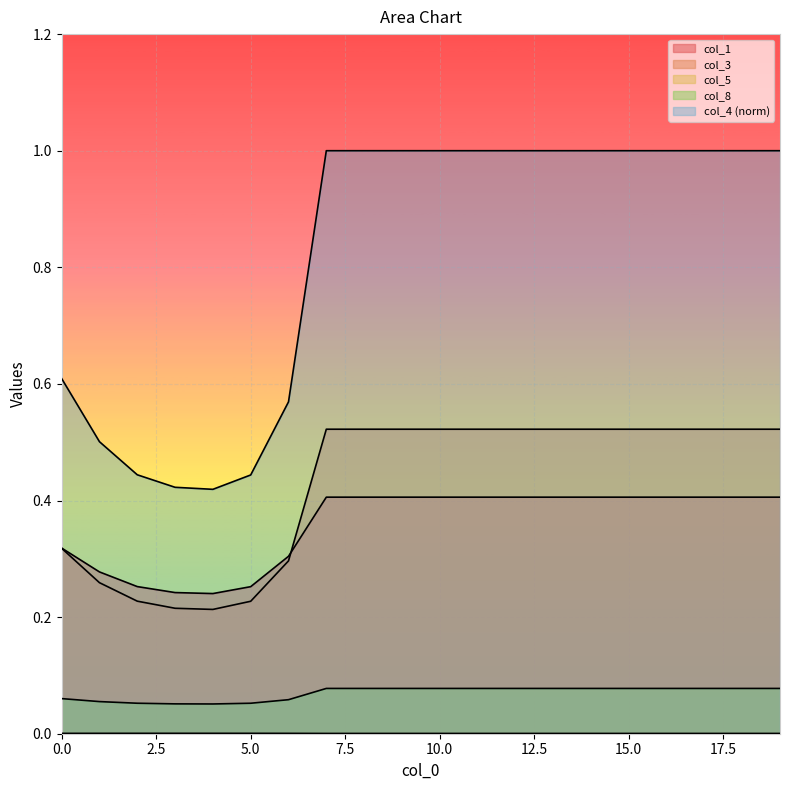

Between 18 and 0, which is larger?

18